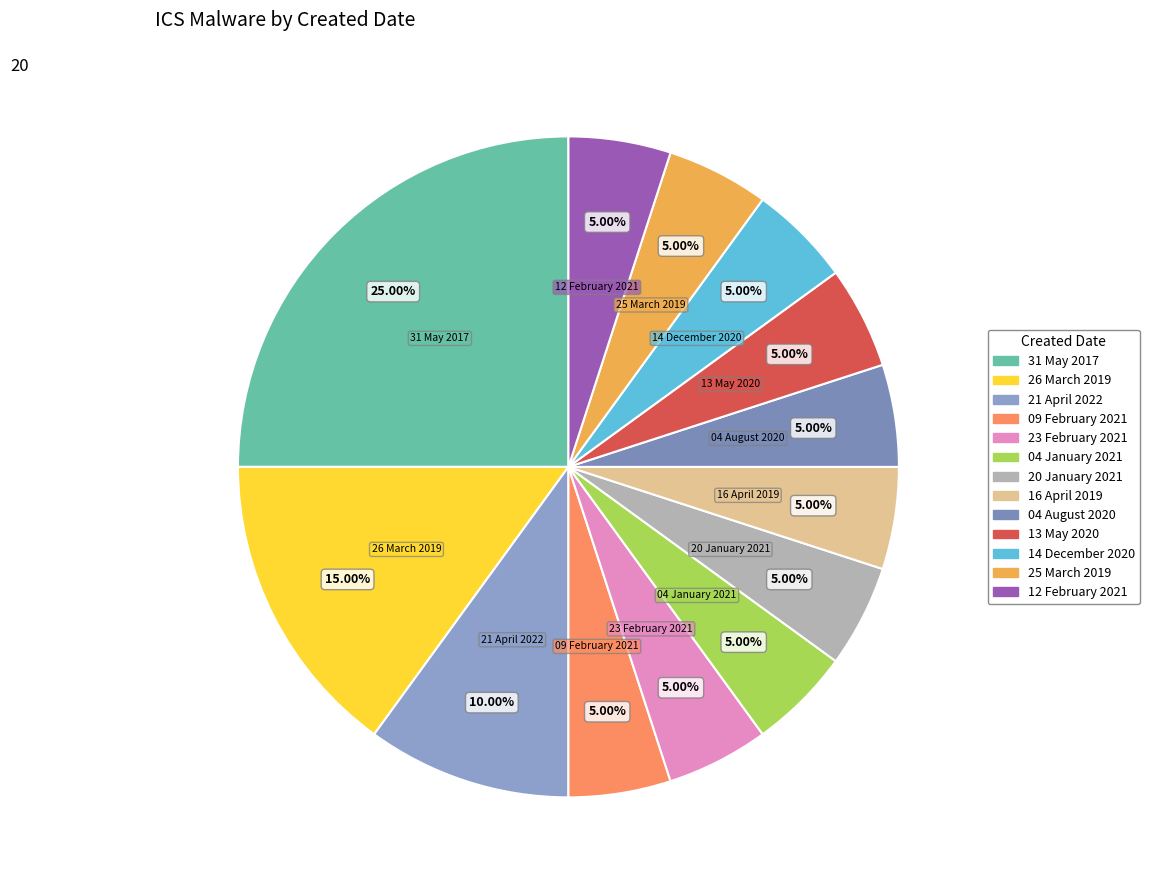

Does 14 December 2020 represent more than half of the total?

No